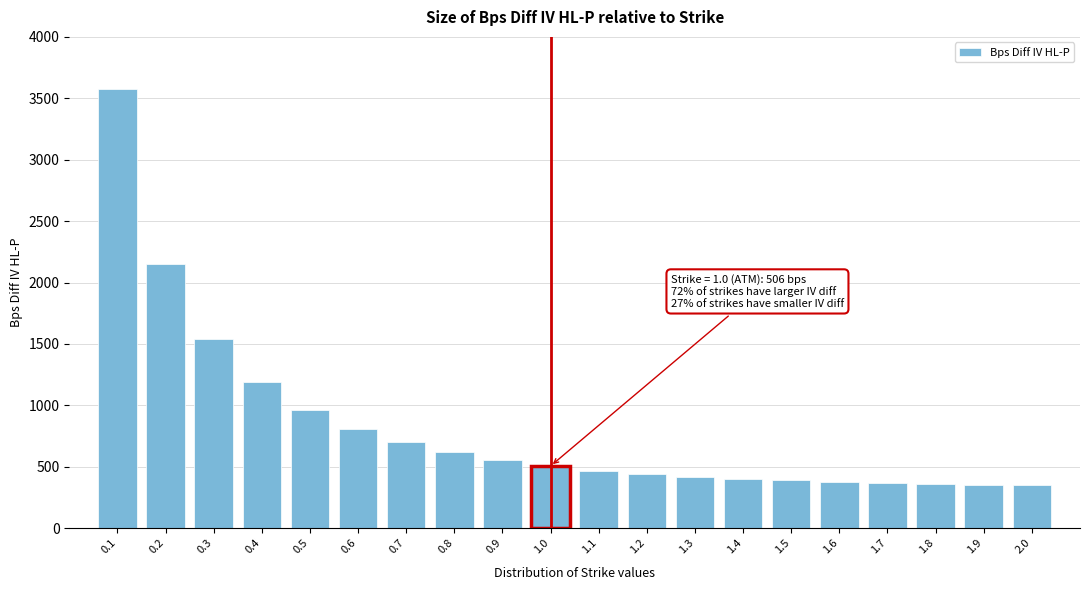

What is the change in value from 1.2 to 2.0?

-91